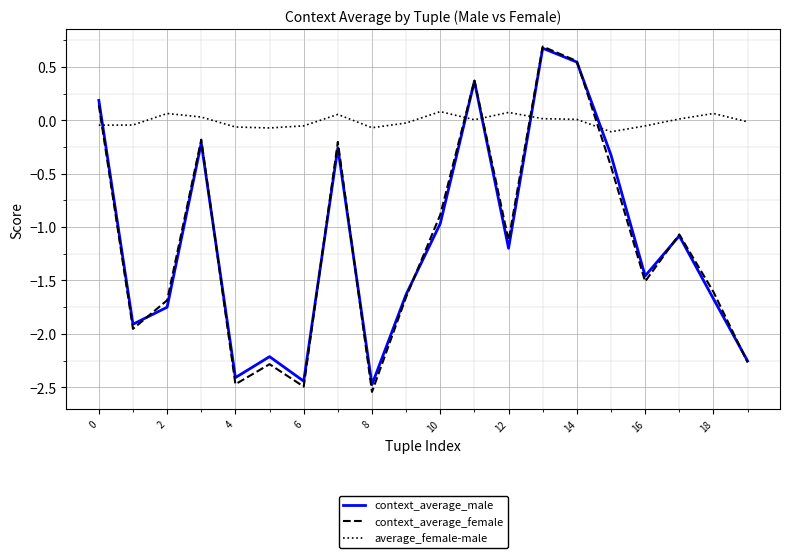

Which series has the largest total across all categories?

average_female-male